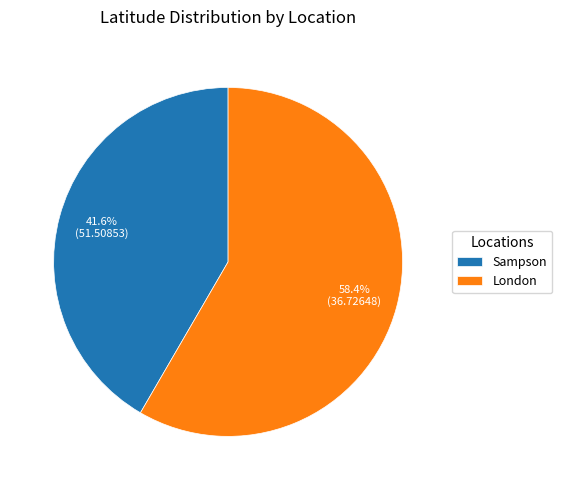

Is it true that London is 58% of the pie?

True